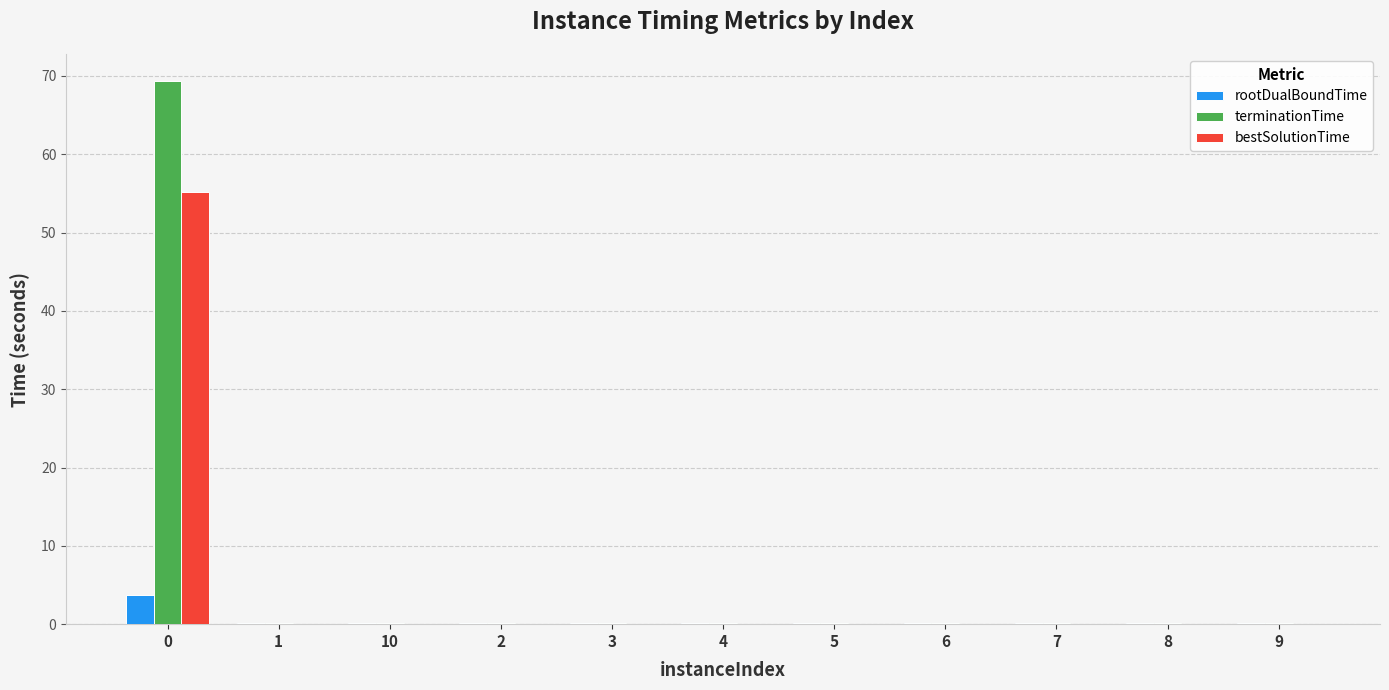

What is the highest value of the bestSolutionTime series?

55.1